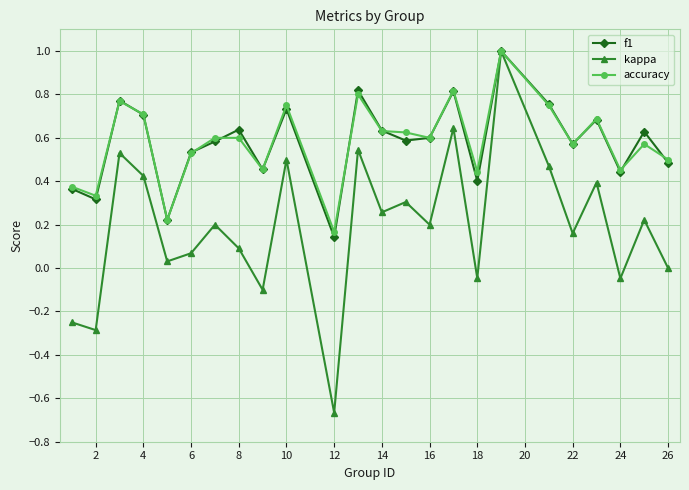

What is the greatest value displayed?

1.0